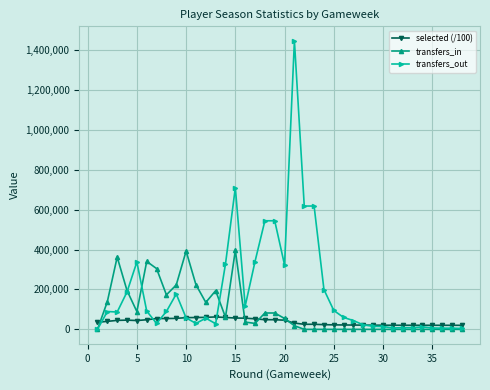

Which series has the widest spread of values?

transfers_out